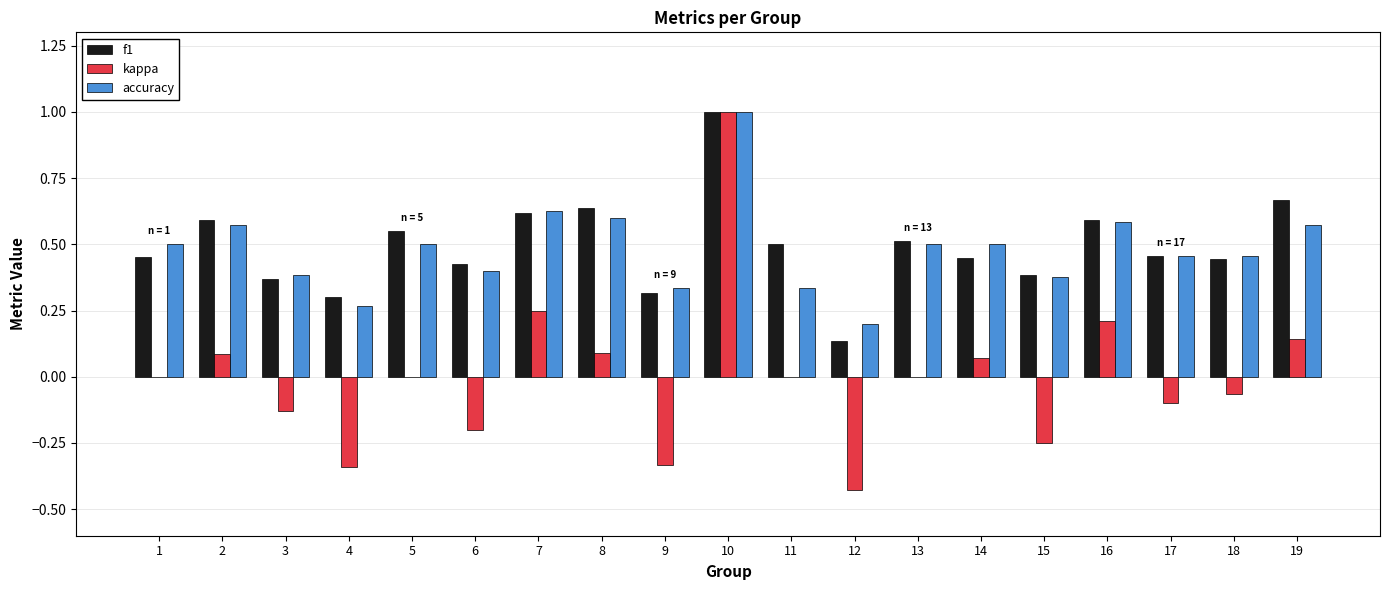

What is the sum of all accuracy values?

9.2